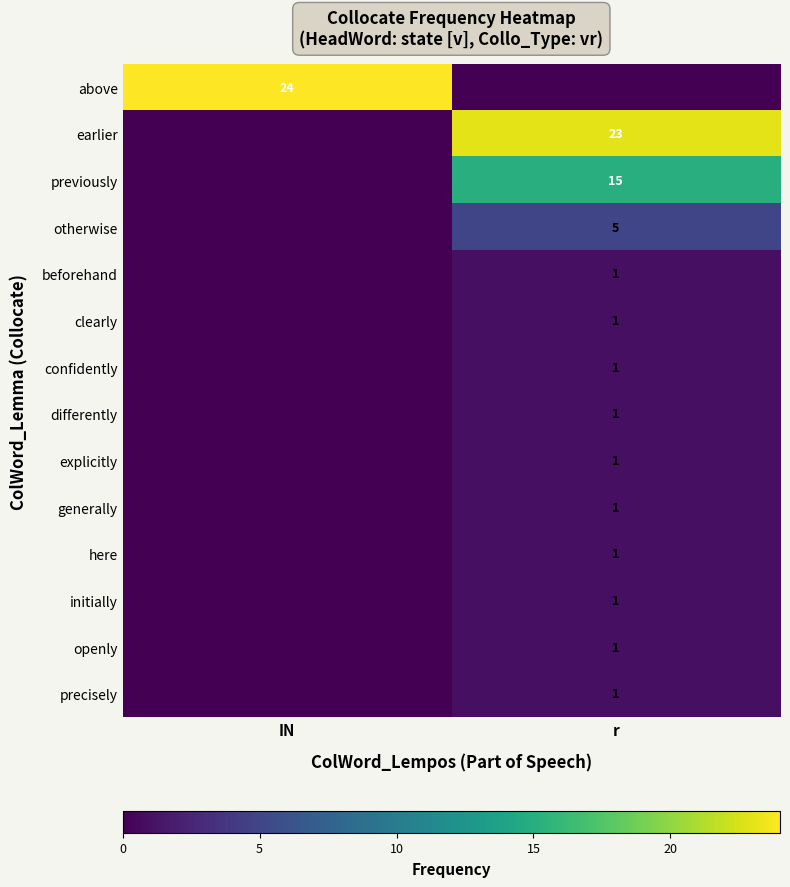

The precisely series shows 1 at r. True or false?

True